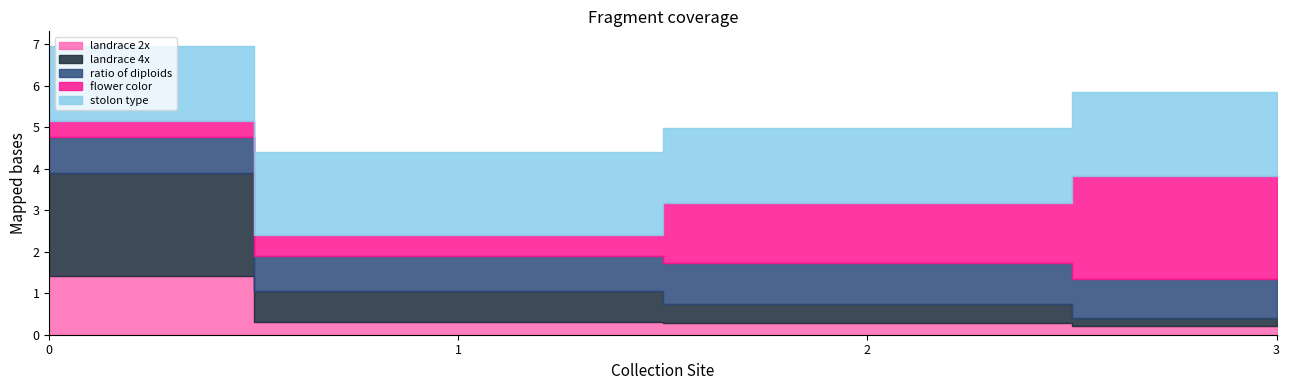

What are all the series names shown in the legend?

landrace 2x, landrace 4x, ratio of diploids, flower color, stolon type